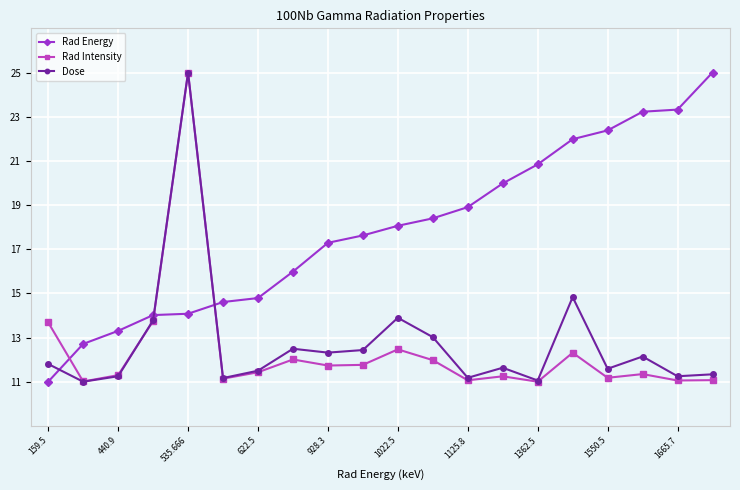

Which series has the largest total across all categories?

Rad Energy